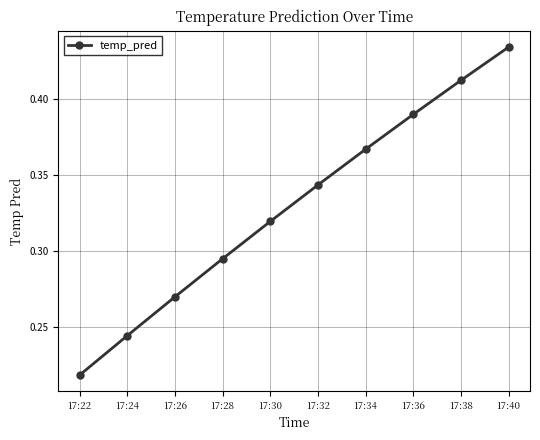

How many lines are shown in the chart?

1